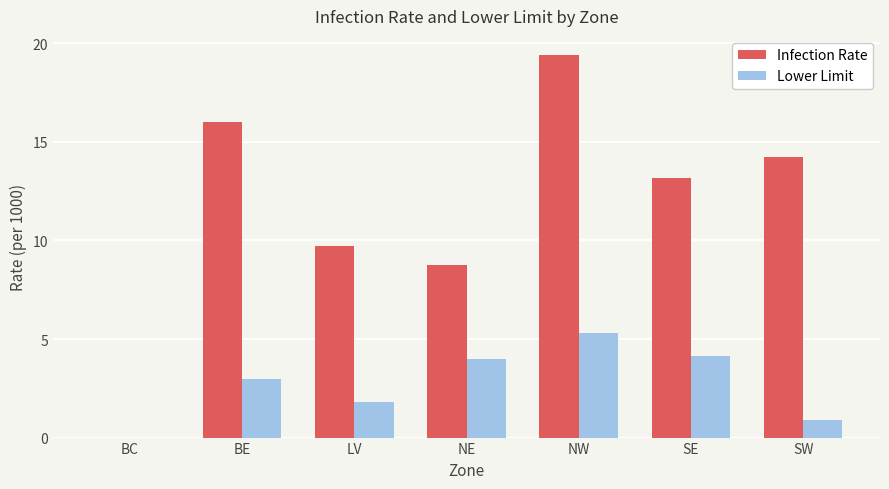

Which series has the largest total across all categories?

Infection Rate